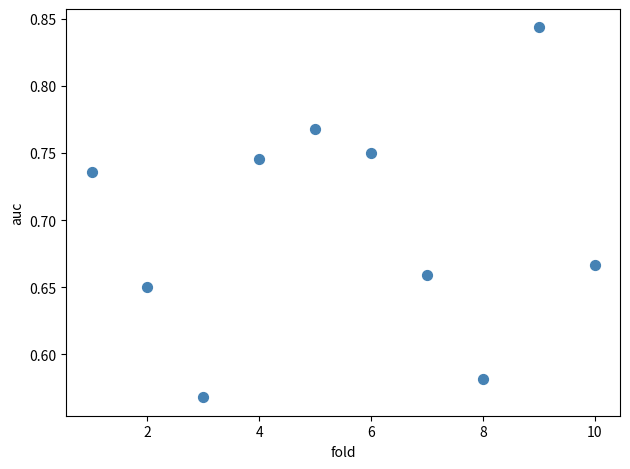

What is the average X value?

5.5